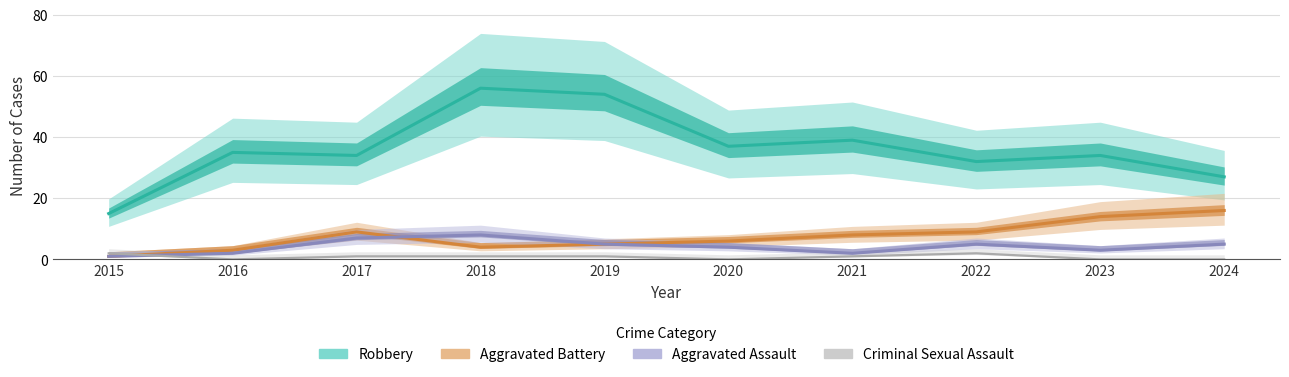

What is the difference between the highest and lowest values at 2023?

34